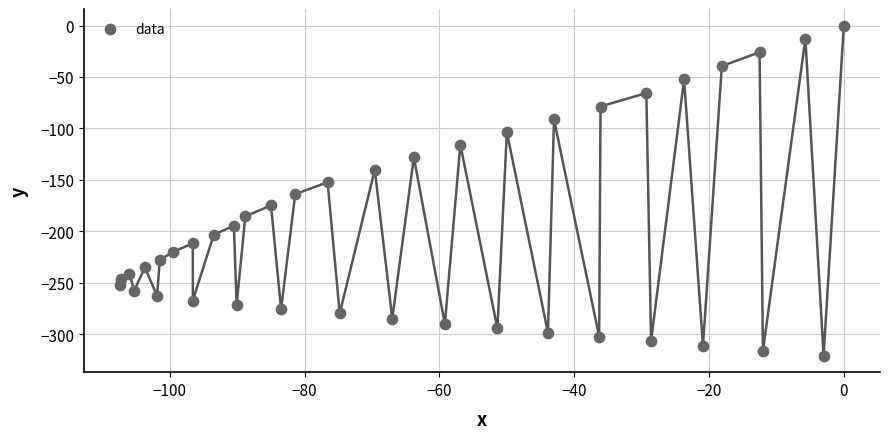

What Y value in the scatter plot is closest to -160?

-163.9